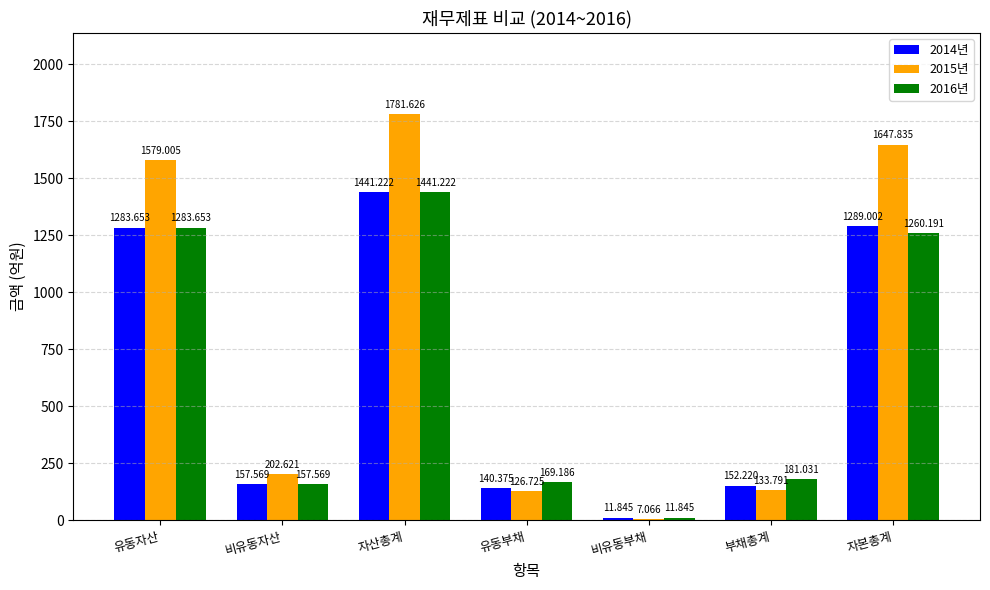

Which series changed the most between 유동자산 and 부채총계?

2015년